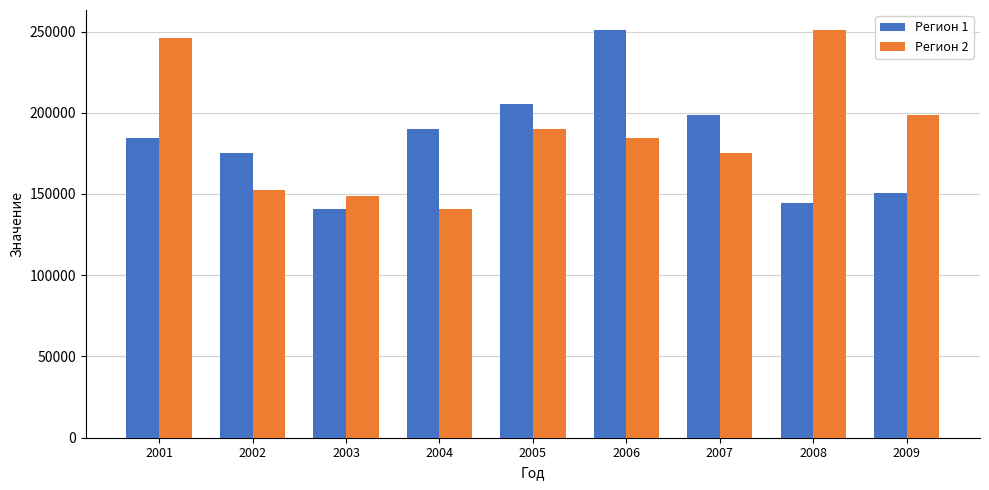

Rank the series at 2009 from lowest to highest value.

Регион 1, Регион 2